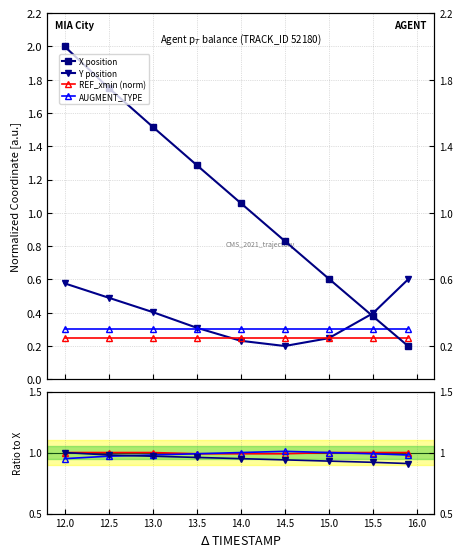

Between 13.5 and 14.5, which series saw the biggest shift?

X